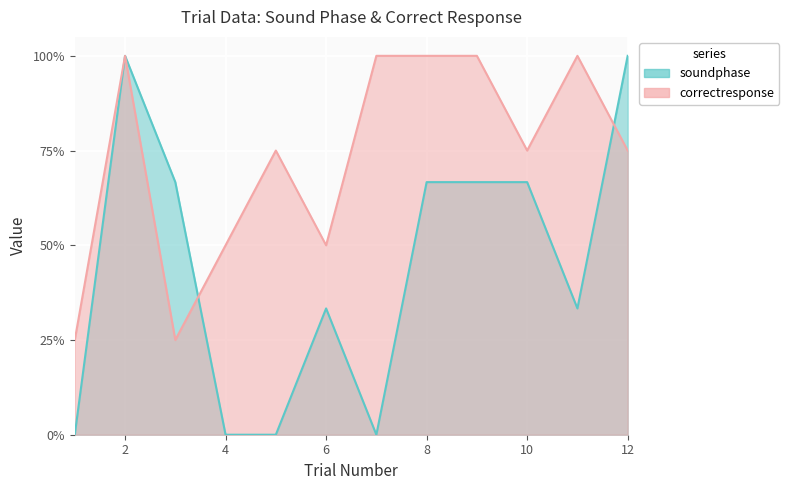

Count the soundphase values in the range 0 to 1.

12